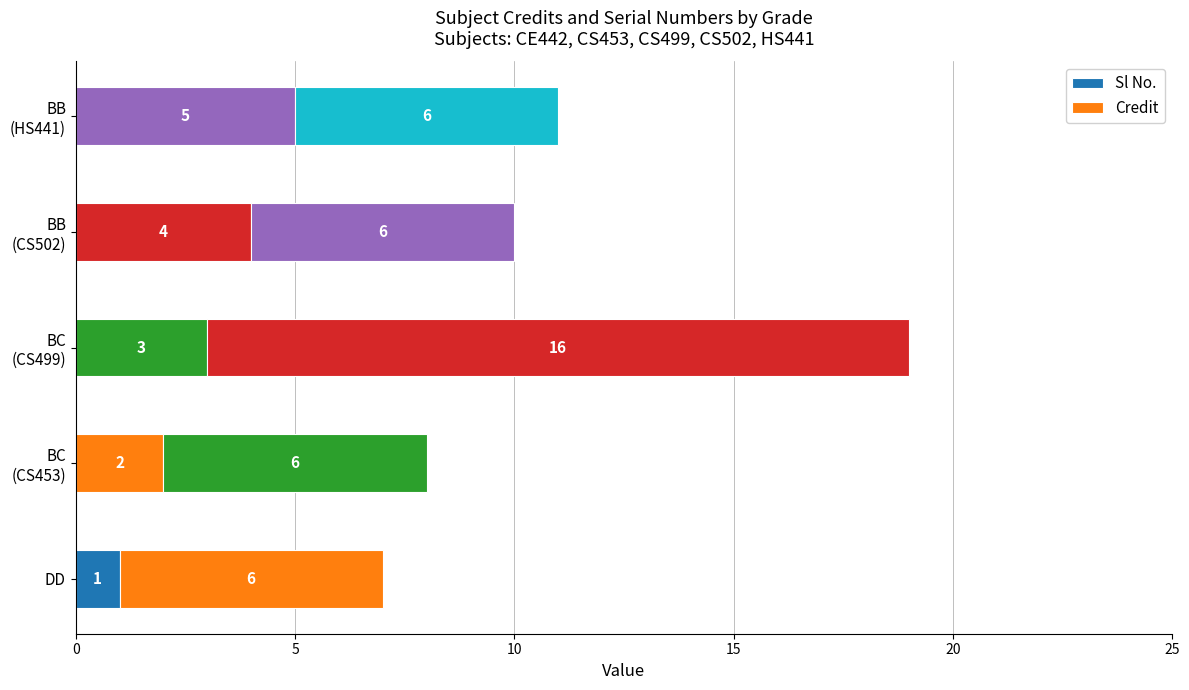

Count the number of categories in the chart.

5